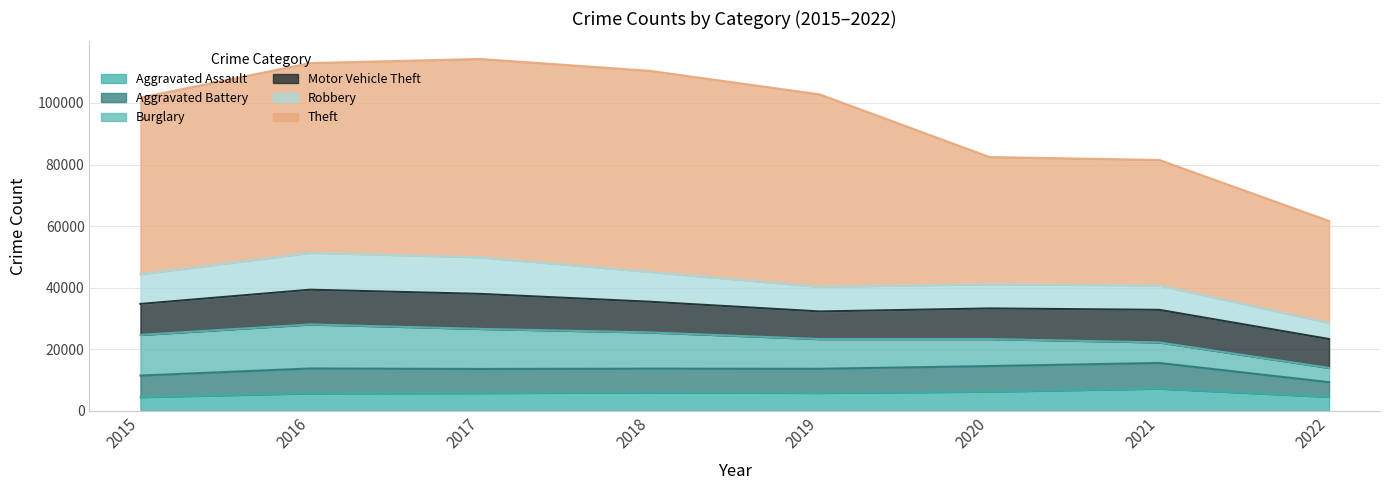

The value of Motor Vehicle Theft at 2019 is 8978. True or false?

True